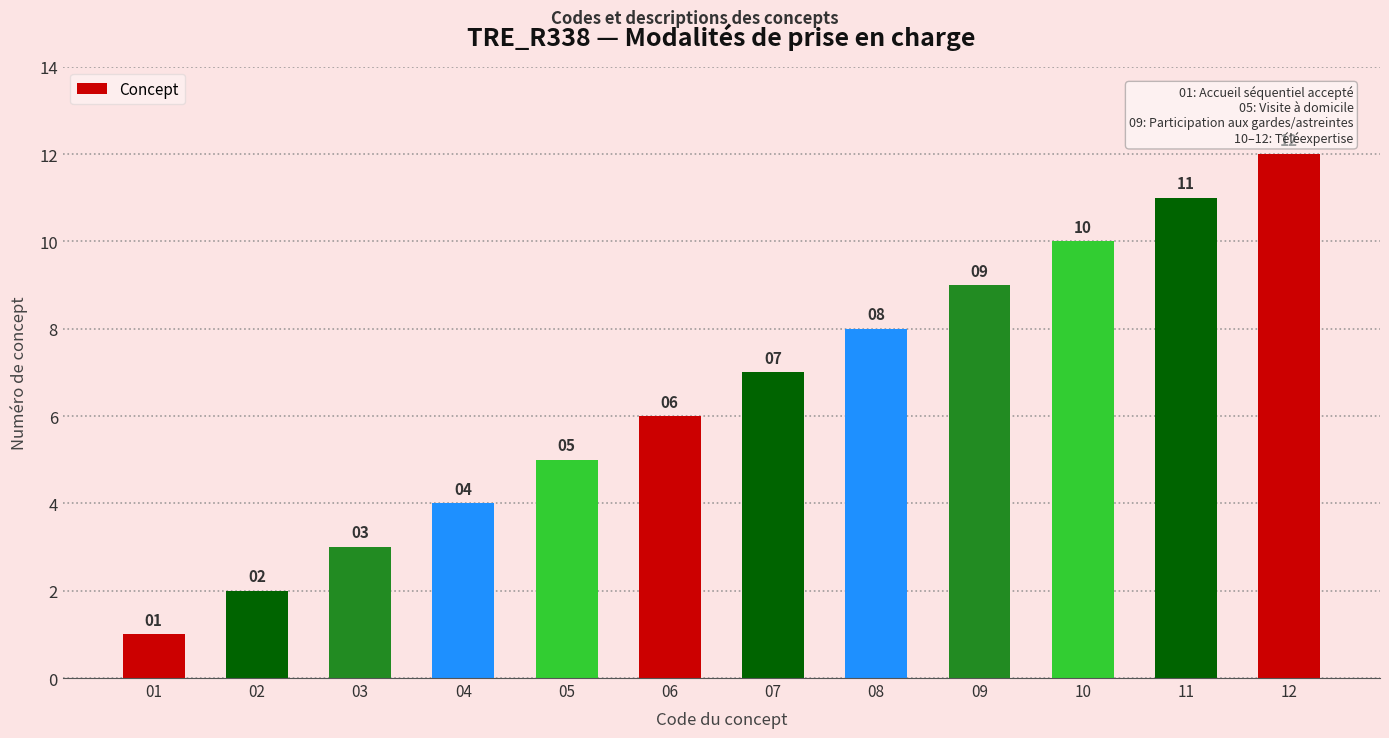

What is the difference between the maximum and minimum values?

11